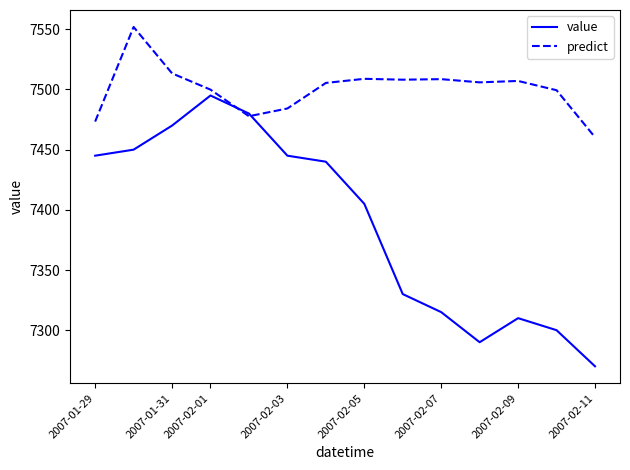

Which series has the widest spread of values?

value